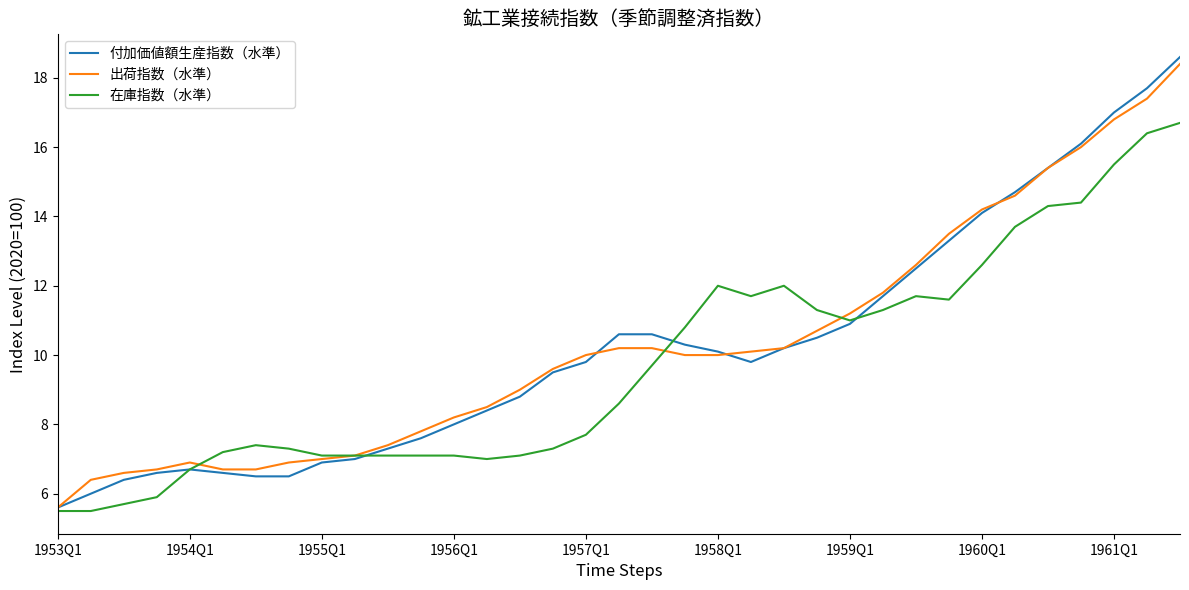

Which series has the largest range (max minus min)?

付加価値額生産指数（水準）